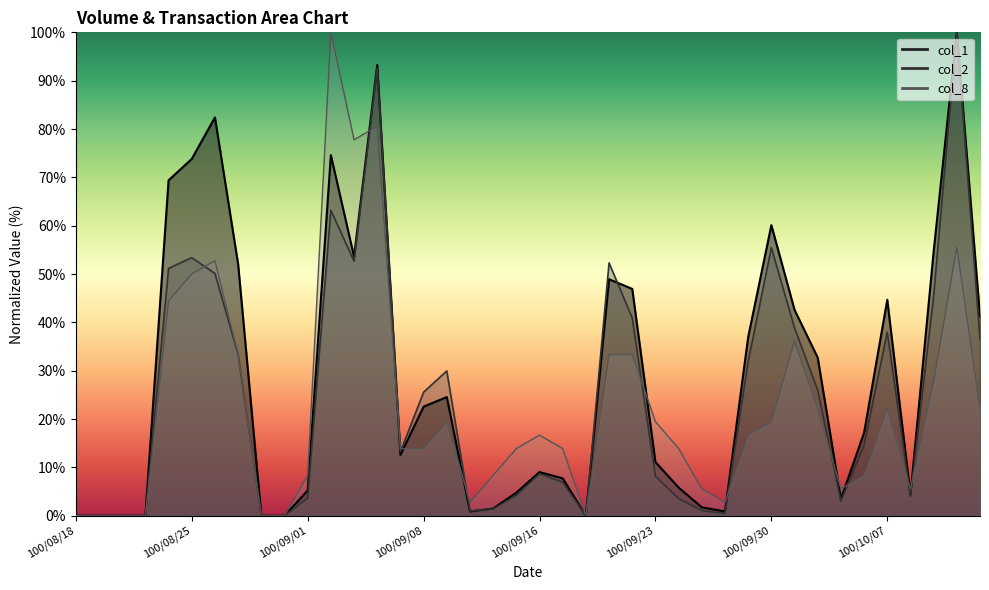

What is the sum of all col_2 values?

991.0